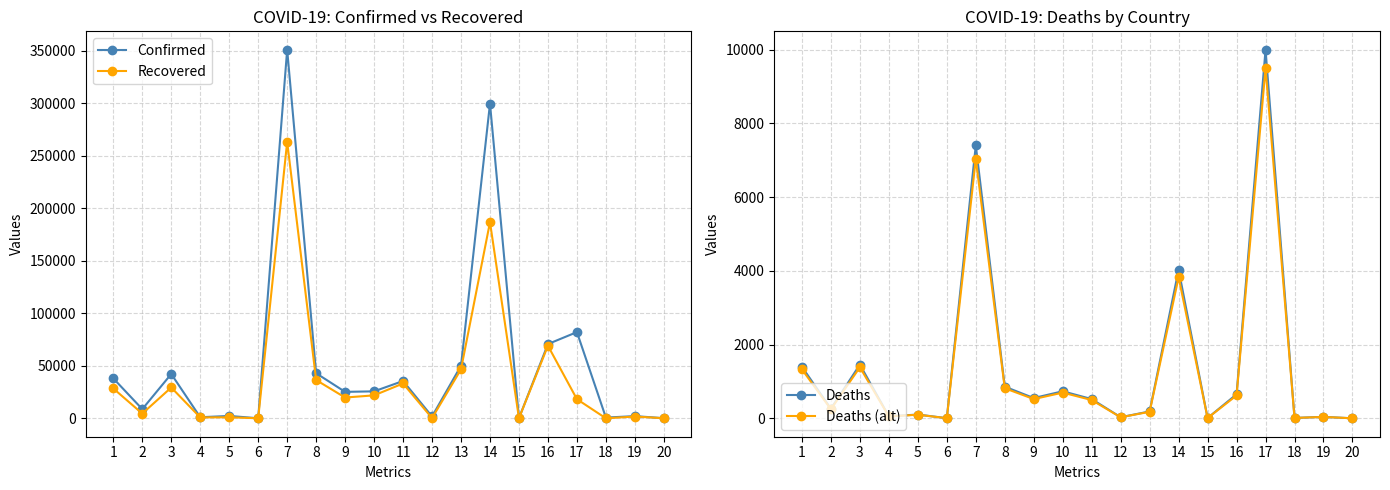

What is the maximum value shown in the chart?

350867.0